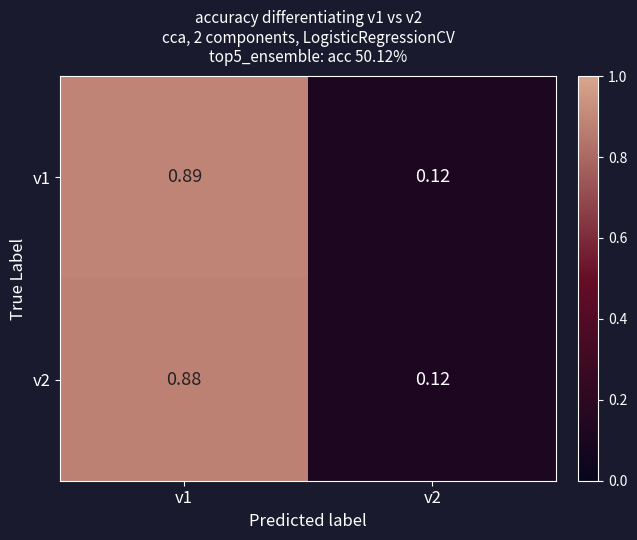

At how many categories does at least one series exceed 0?

2